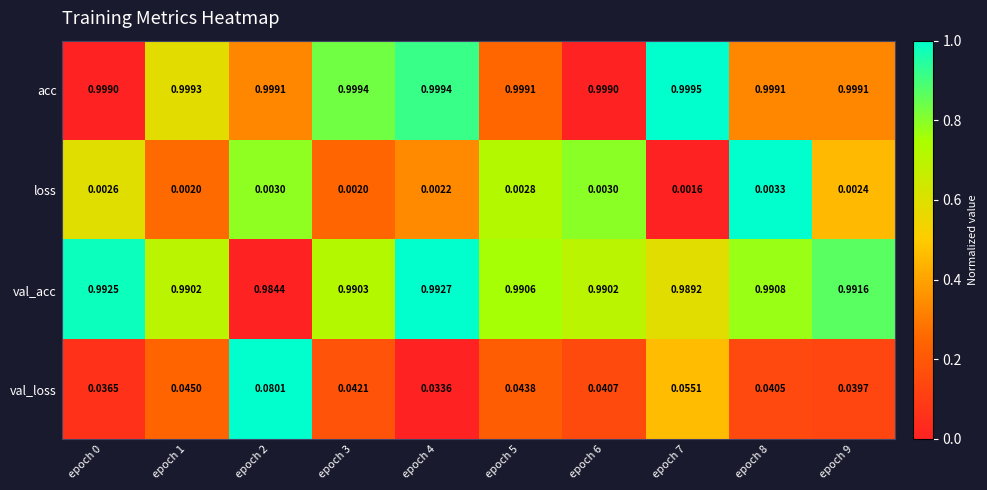

At epoch 2, list the series in order from smallest to largest.

loss, val_loss, val_acc, acc